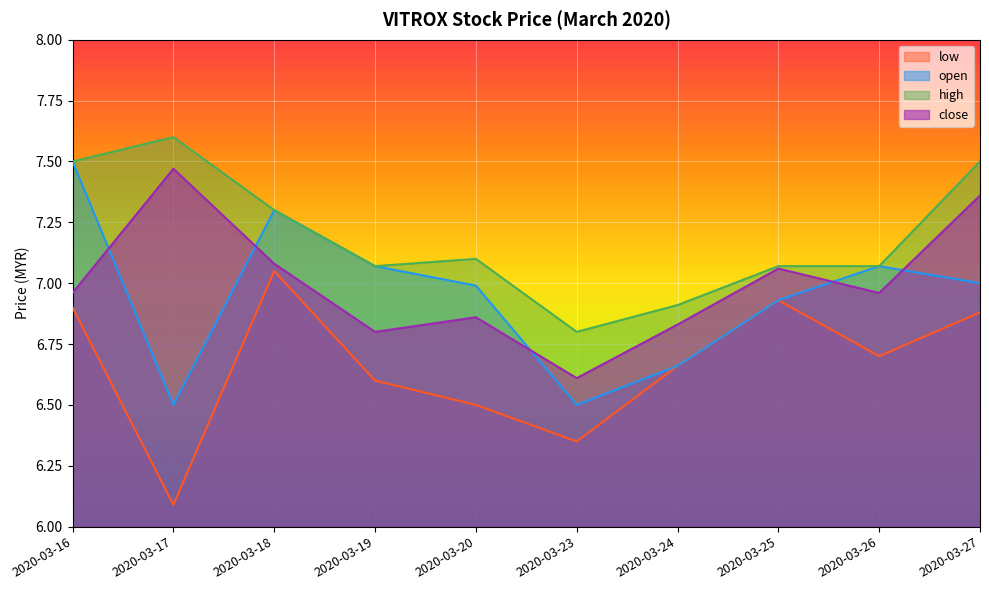

List the series in order of their peak value, lowest first.

low, close, open, high